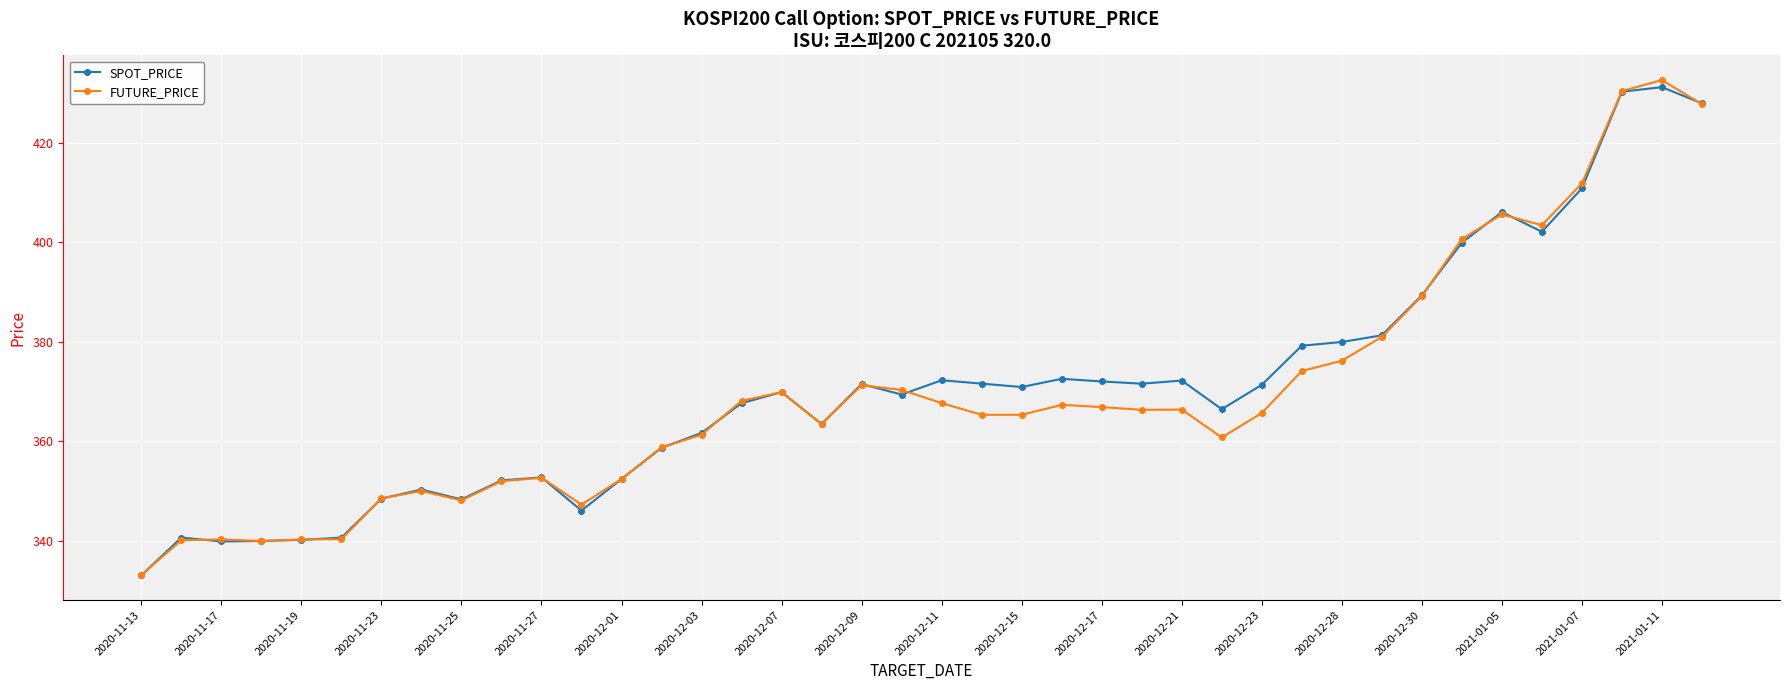

What is the lowest value of the SPOT_PRICE series?

333.0